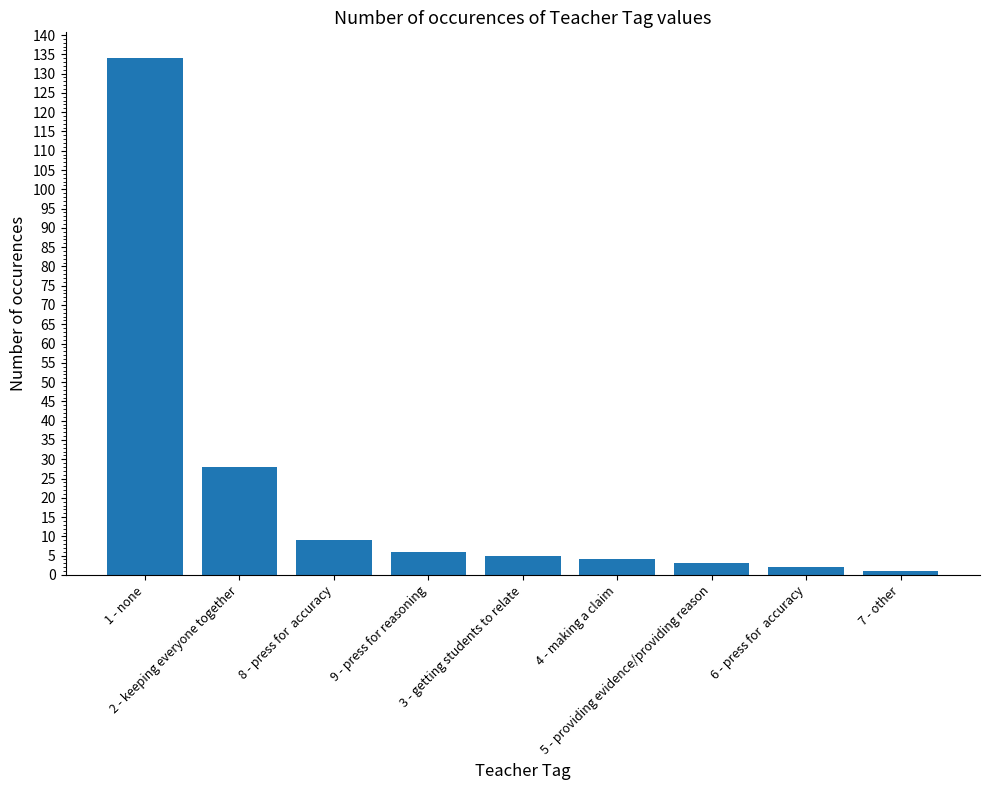

Approximately how many times larger is the value at 2 - keeping everyone together compared to 8 - press for  accuracy?

3.1